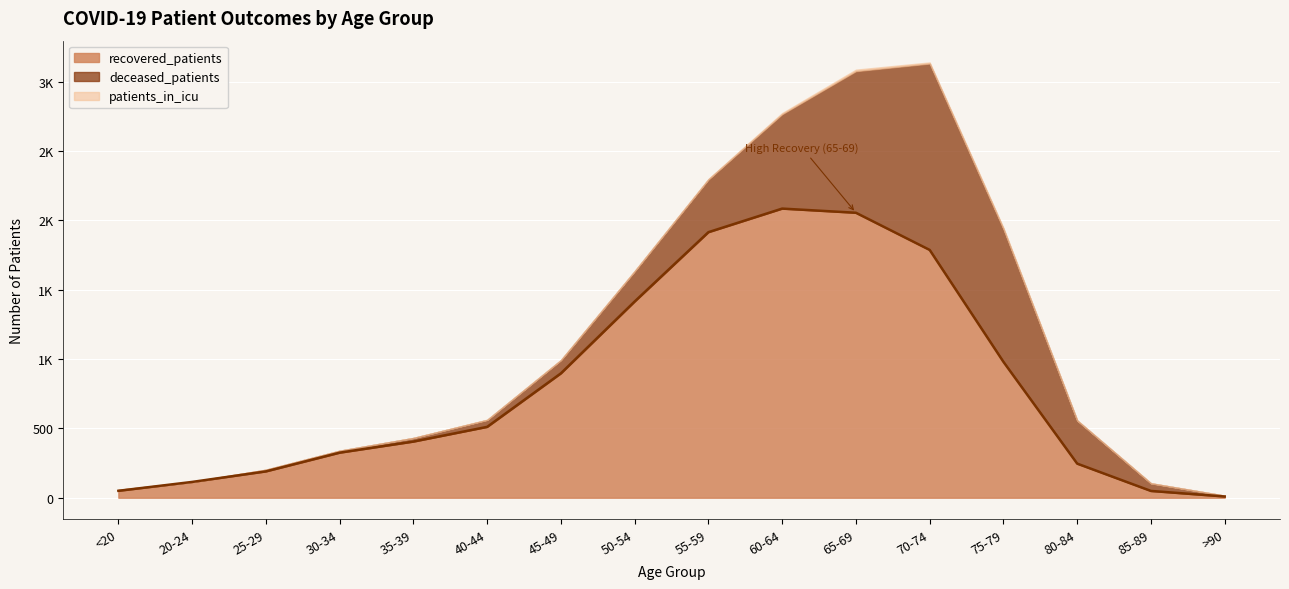

How many values in the deceased_patients series exceed 95?

7